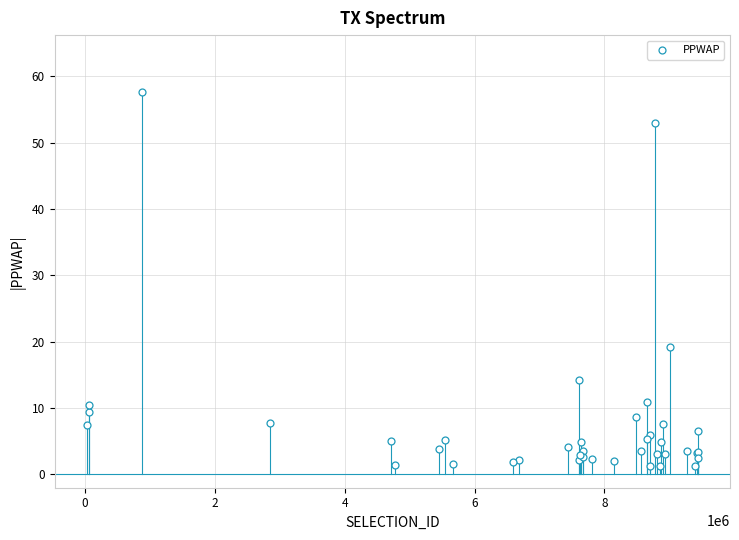

What Y value in the scatter plot is closest to 29?

19.3